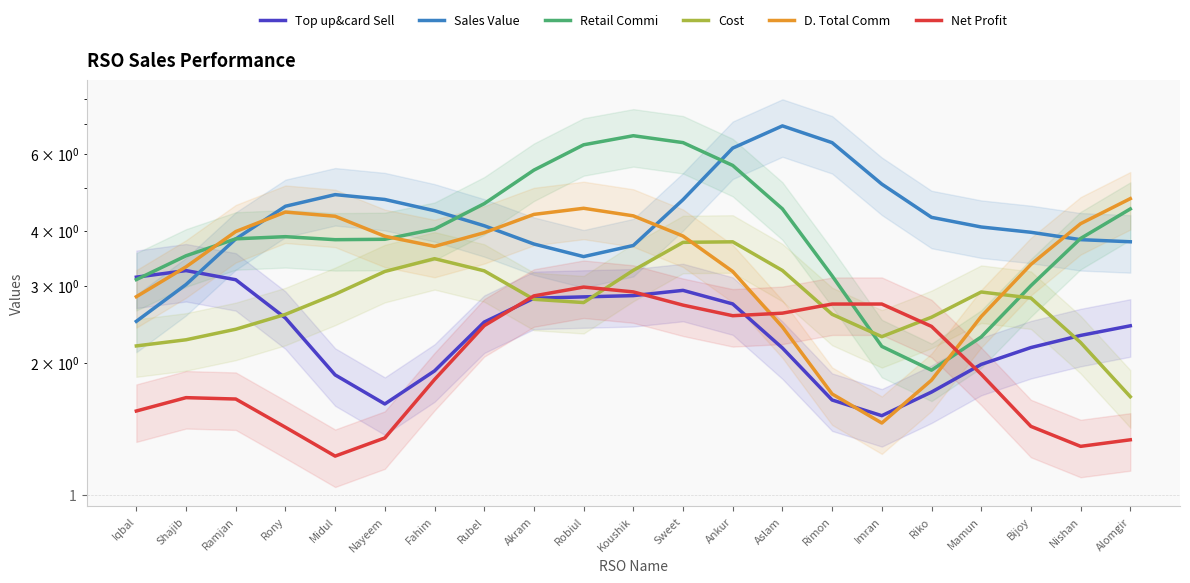

What are all the series names shown in the legend?

Top up&card Sell, Sales Value, Retail Commi, Cost, D. Total Comm, Net Profit